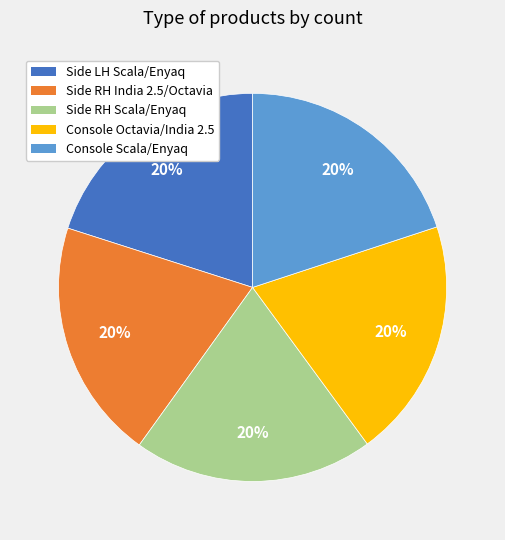

Does Side RH India 2.5/Octavia represent more than half of the total?

No